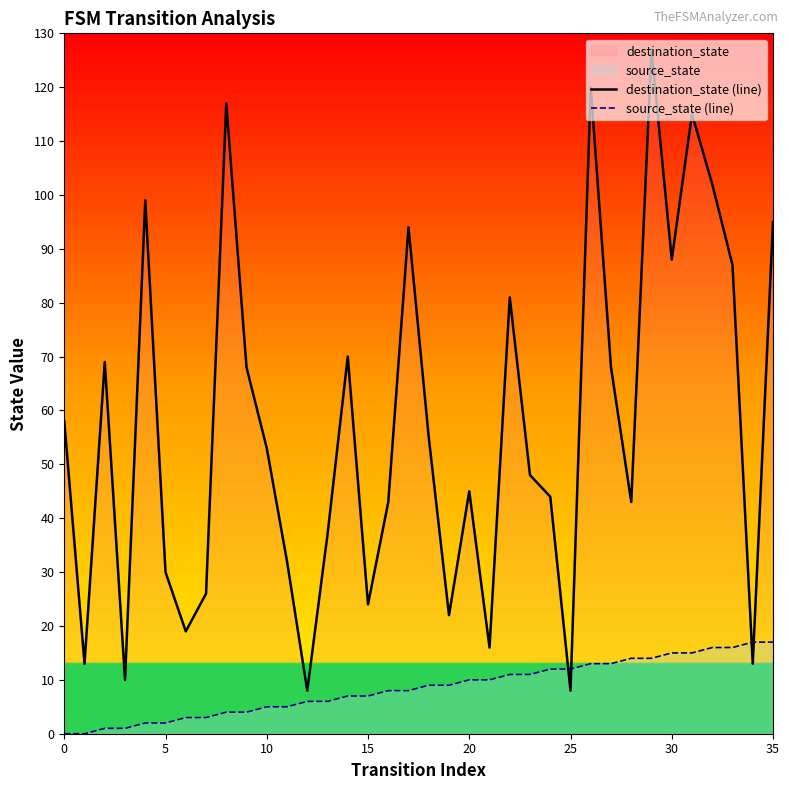

What is the label of the 3rd point from the right?

33